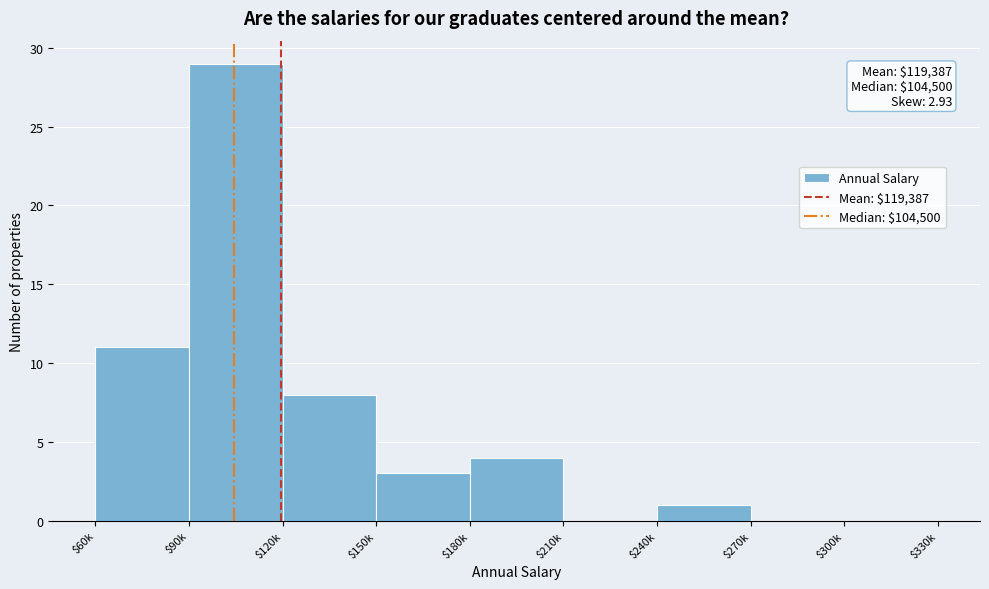

What is the sum of all values?

56